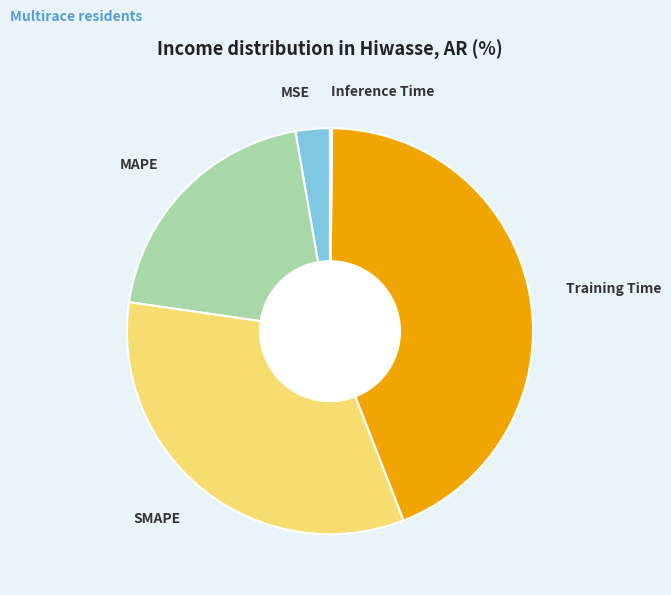

True or false: Training Time accounts for 44% of the total.

True